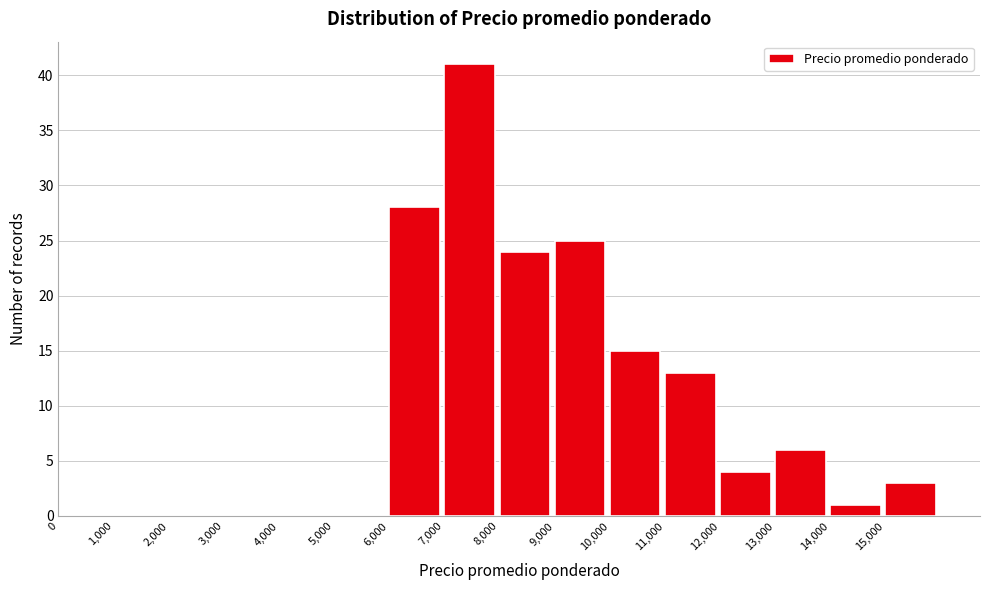

Reading left to right, transcribe this chart: for each bar, give the range it covers on the x-axis and its height. The values are not printed on the chart, so give them approximately, as read against the axis.

0 to 1000: 0
1000 to 2000: 0
2000 to 3000: 0
3000 to 4000: 0
4000 to 5000: 0
5000 to 6000: 0
6000 to 7000: 28
7000 to 8000: 41
8000 to 9000: 24
9000 to 10000: 25
10000 to 11000: 15
11000 to 12000: 13
12000 to 13000: 4
13000 to 14000: 6
14000 to 15000: 1
15000 to 16000: 3